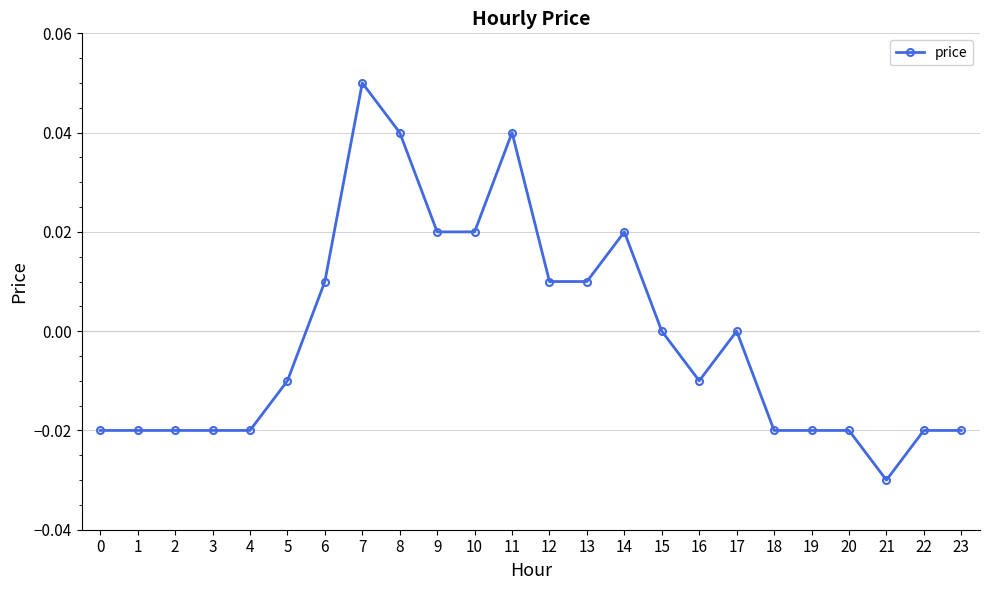

The value at 8 is 0.1. True or false?

False